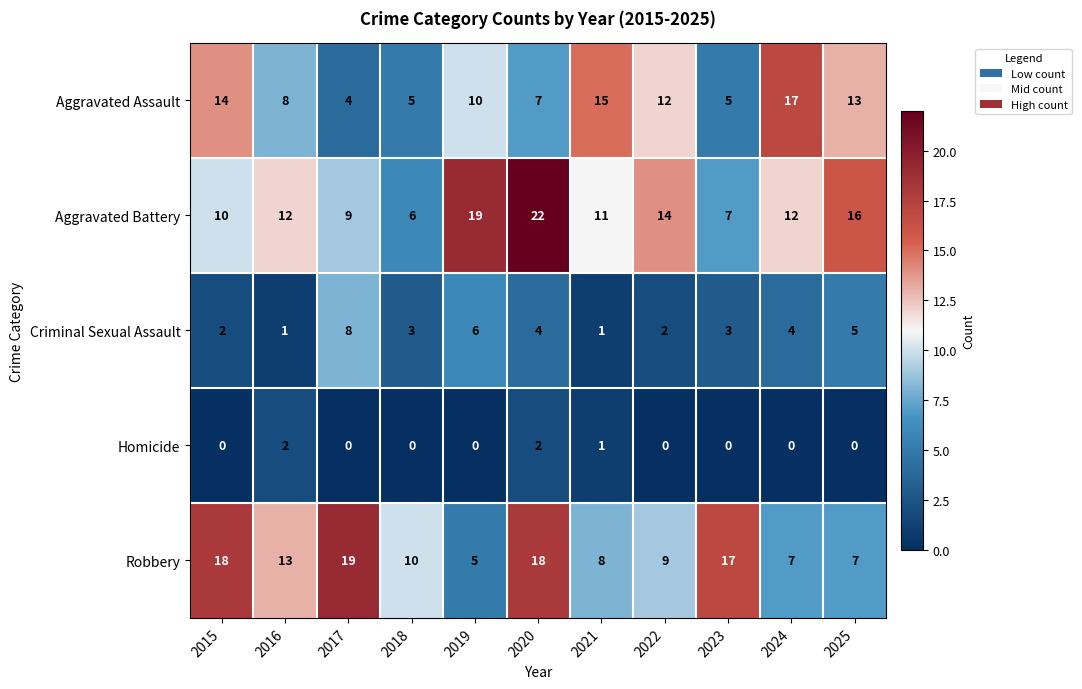

Which label corresponds to the largest value in the chart?

2020